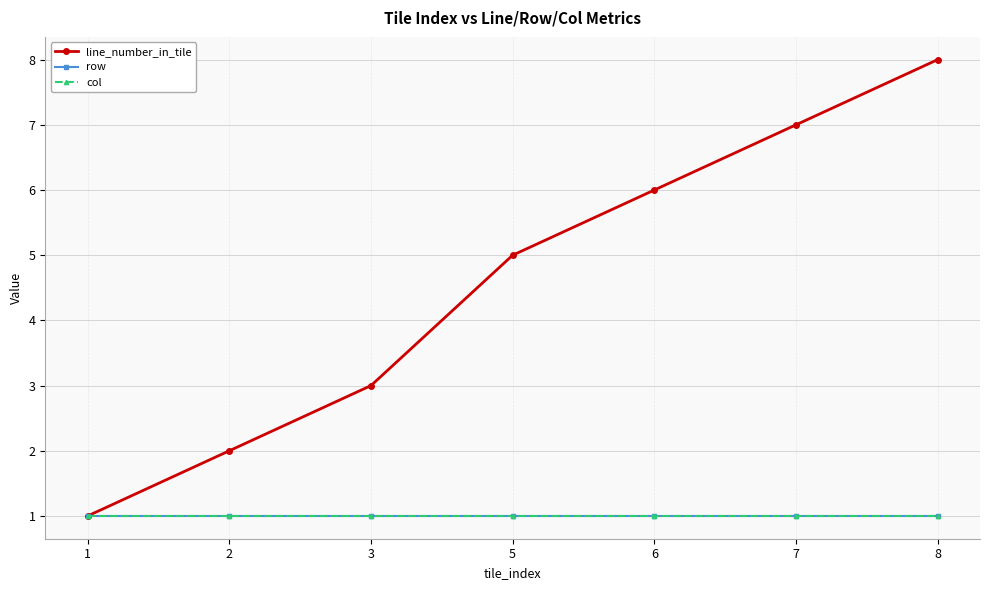

Which series has the largest total across all categories?

line_number_in_tile